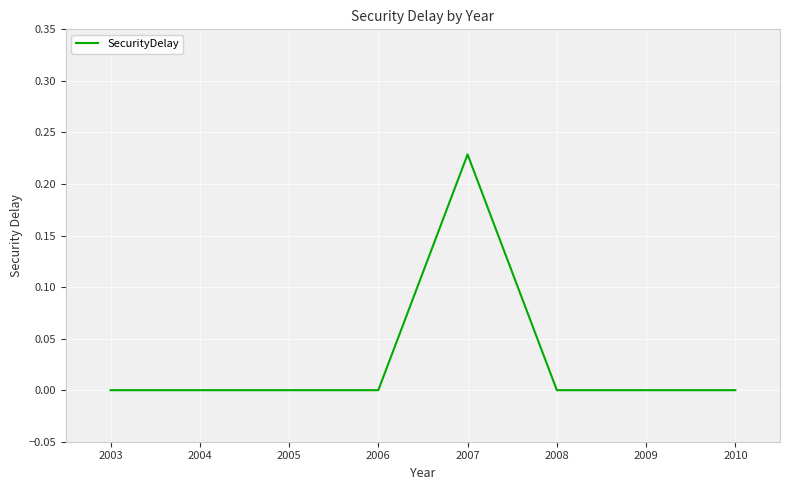

Is it true that the value at 2004 is 0.1?

False